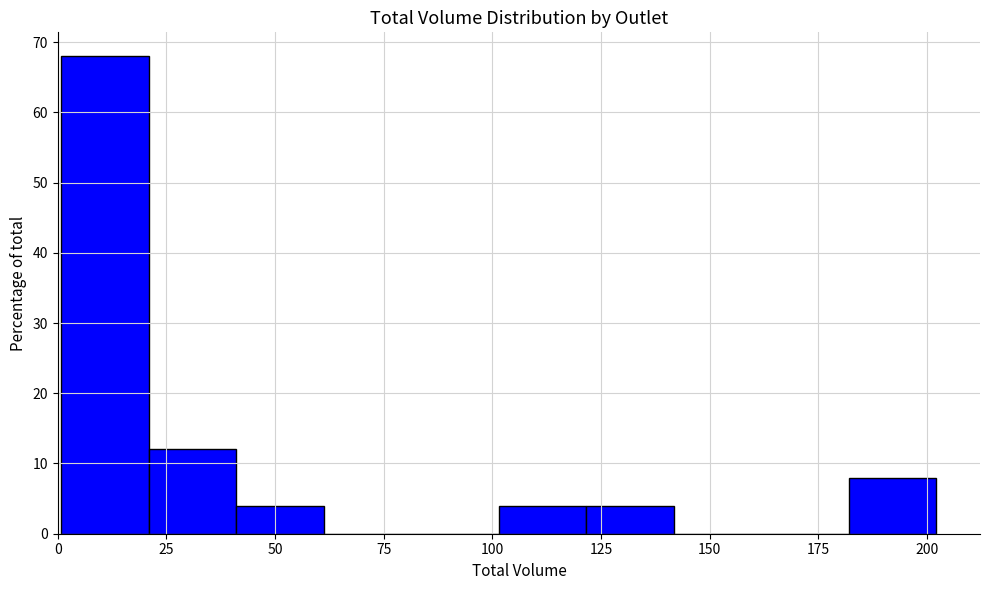

Reading left to right, transcribe this chart: for each bar, give the range it covers on the x-axis and its height. Neither the bar edges nor the heights are printed on the chart, so give them approximately, as read against the axes.

0 to 20: 68
20 to 40: 12
40 to 60: 4
60 to 80: 0
80 to 100: 0
100 to 120: 4
120 to 140: 4
140 to 160: 0
160 to 180: 0
180 to 200: 8